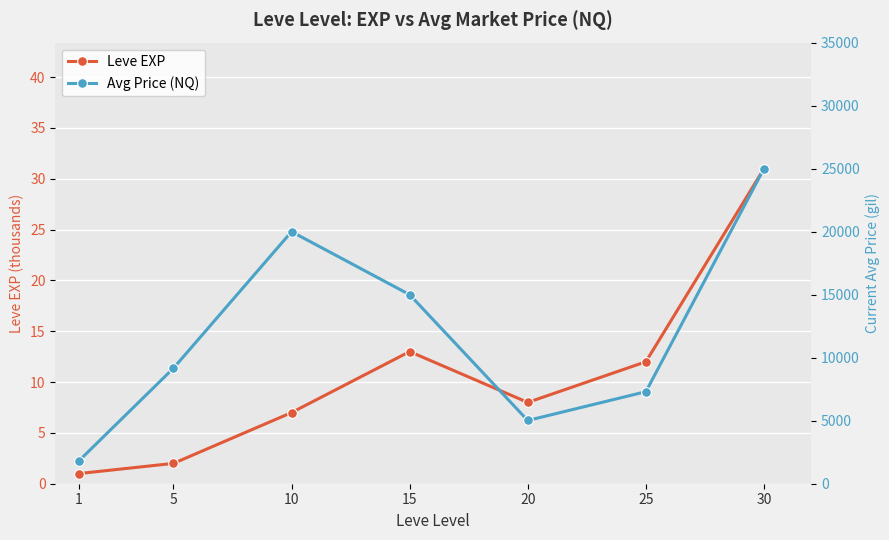

Reading left to right, extract all data points from this chart.

Leve EXP: 1=1	5=2	10=7	15=13	20=8	25=12	30=31
Avg Price (NQ): 1=1820	5=9166	10=20000	15=15000	20=5019	25=7303	30=25000